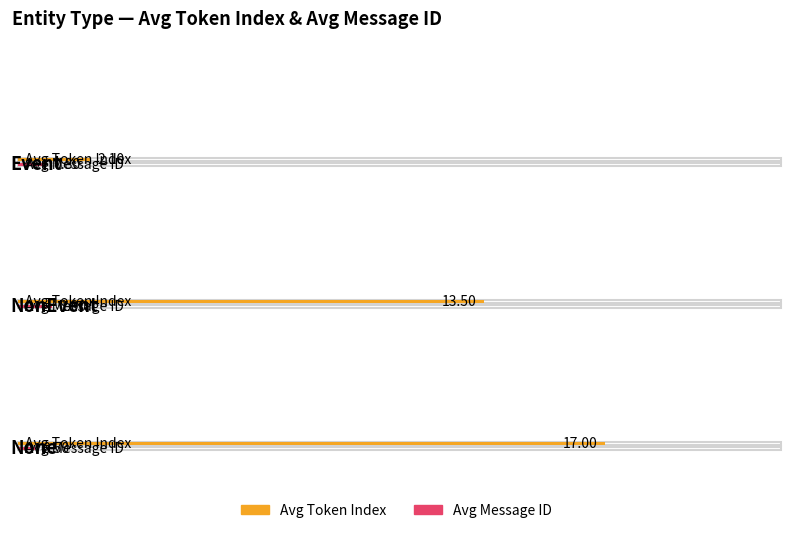

Which series has the largest range (max minus min)?

avg_token_index